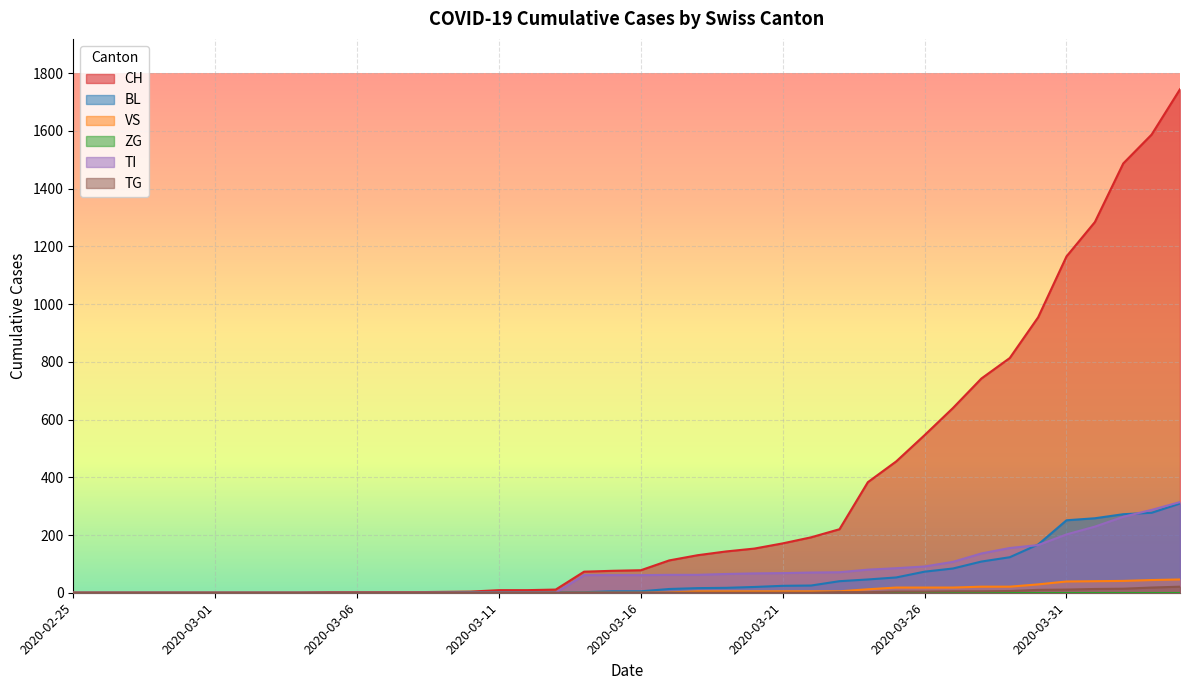

Which has a higher value, 2020-03-26 or 2020-03-11?

2020-03-26